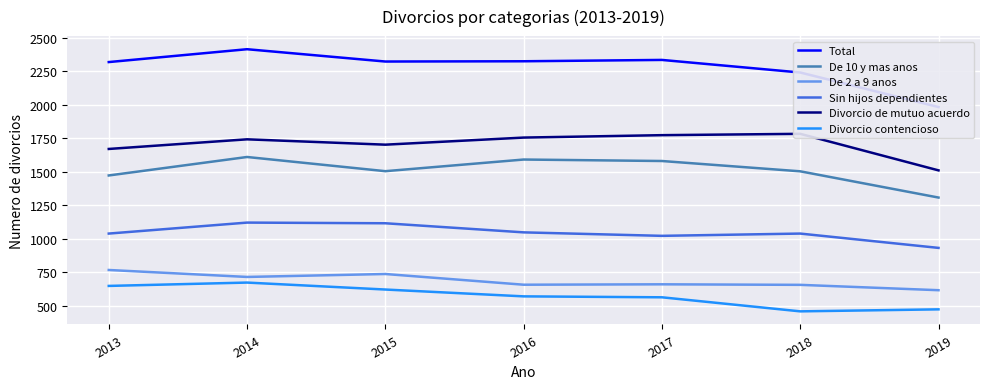

Rank the series at 2017 from highest to lowest value.

Total, Divorcio de mutuo acuerdo, De 10 y mas anos, Sin hijos dependientes, De 2 a 9 anos, Divorcio contencioso